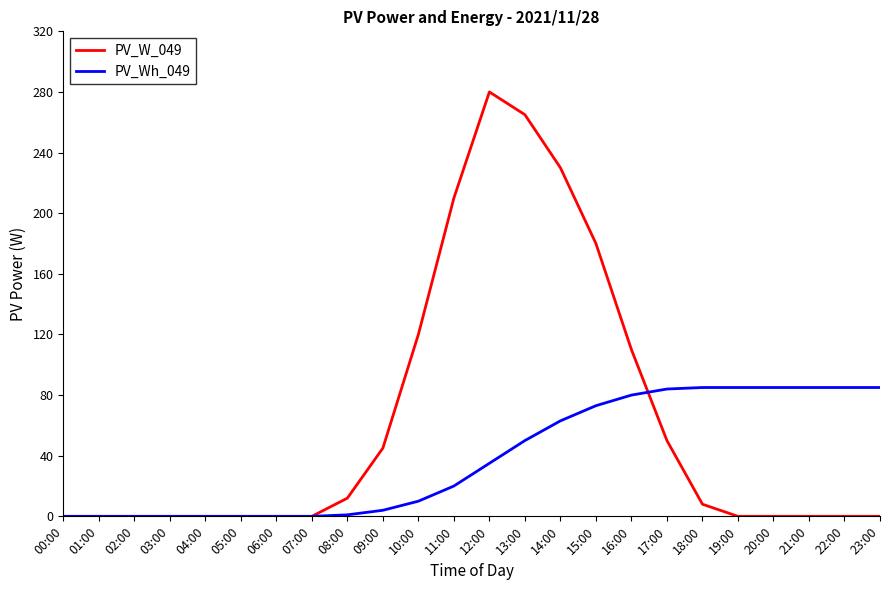

The value of PV_Wh_049 at 19:00 is 18. True or false?

False